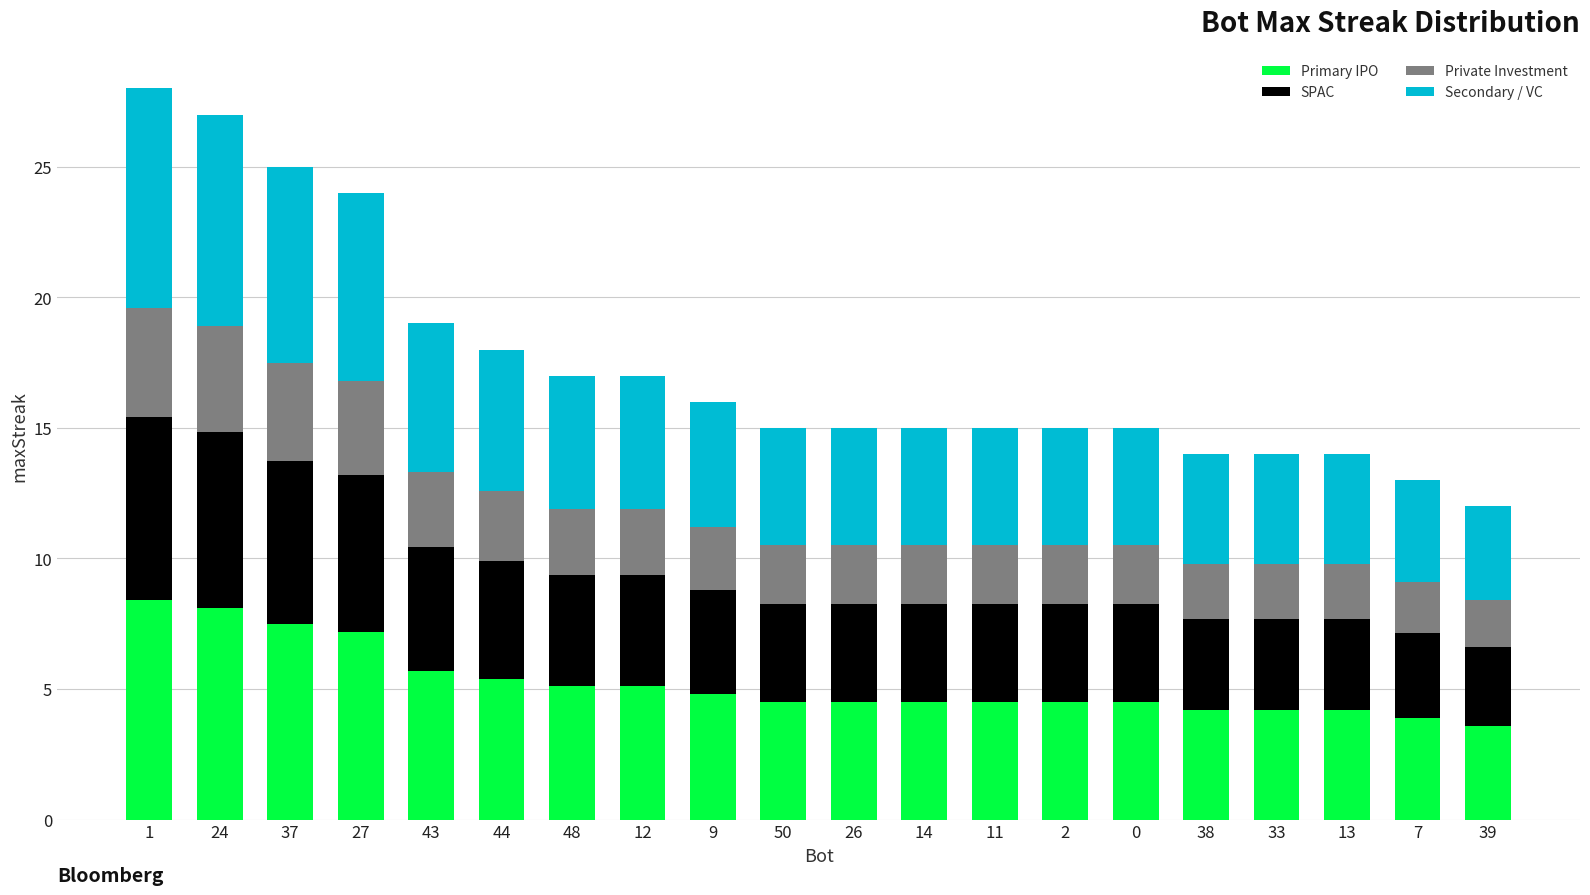

True or false: Primary IPO has a value of 7.2 at 27.

True